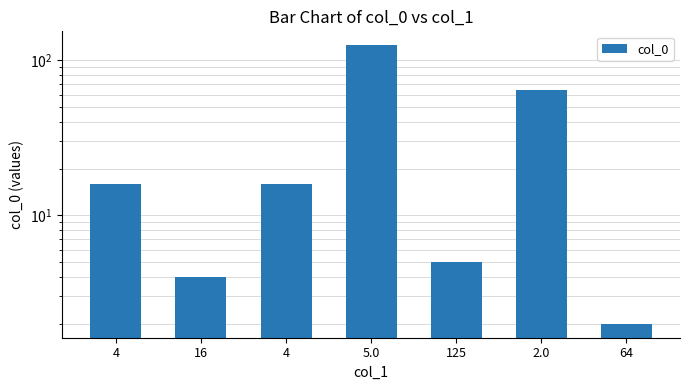

What is the sum of the values at 16 and 2.0?

68